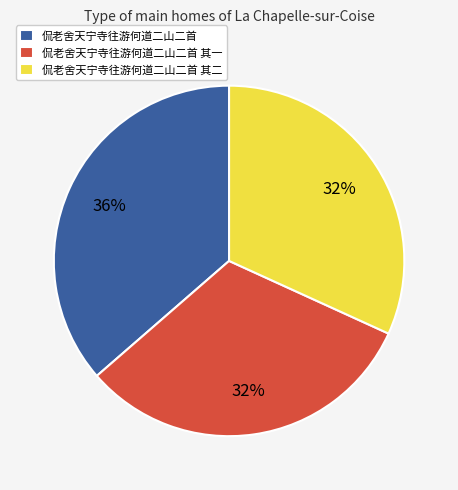

How many segments does this pie chart have?

3